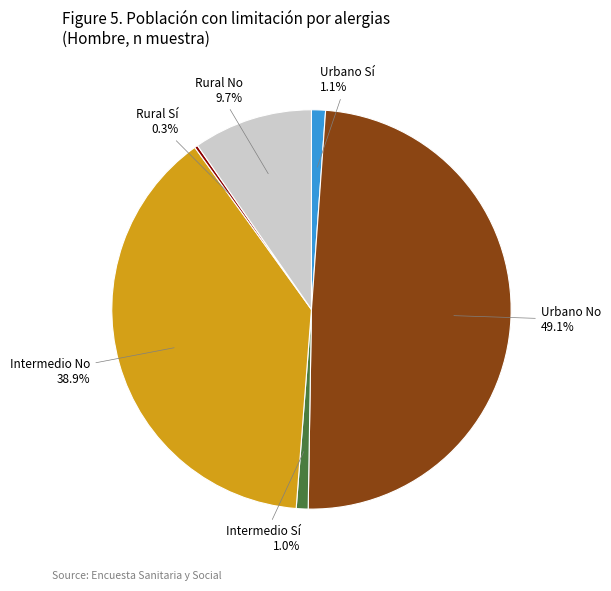

Is there any slice that represents more than half of the pie?

No